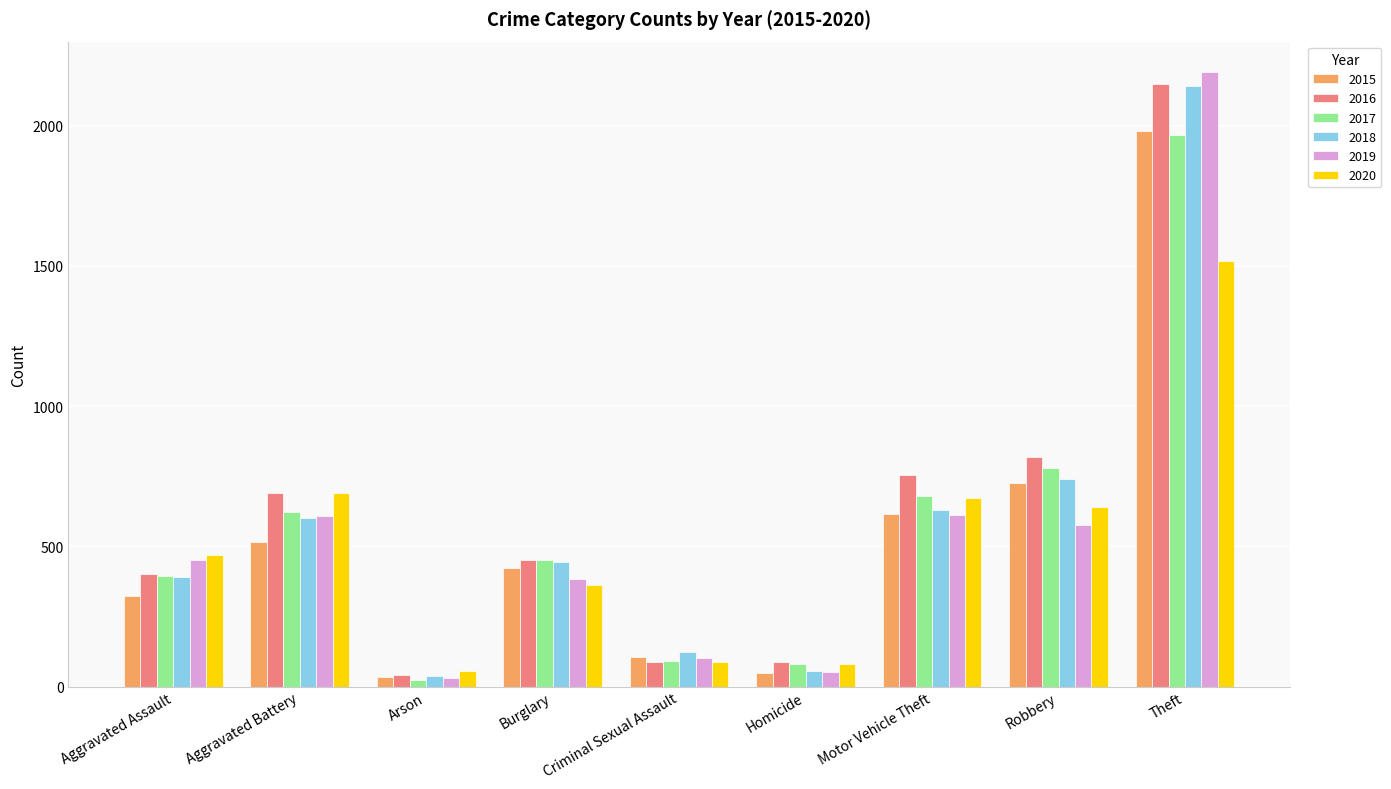

Is it true that 2016 equals 819 at Robbery?

True